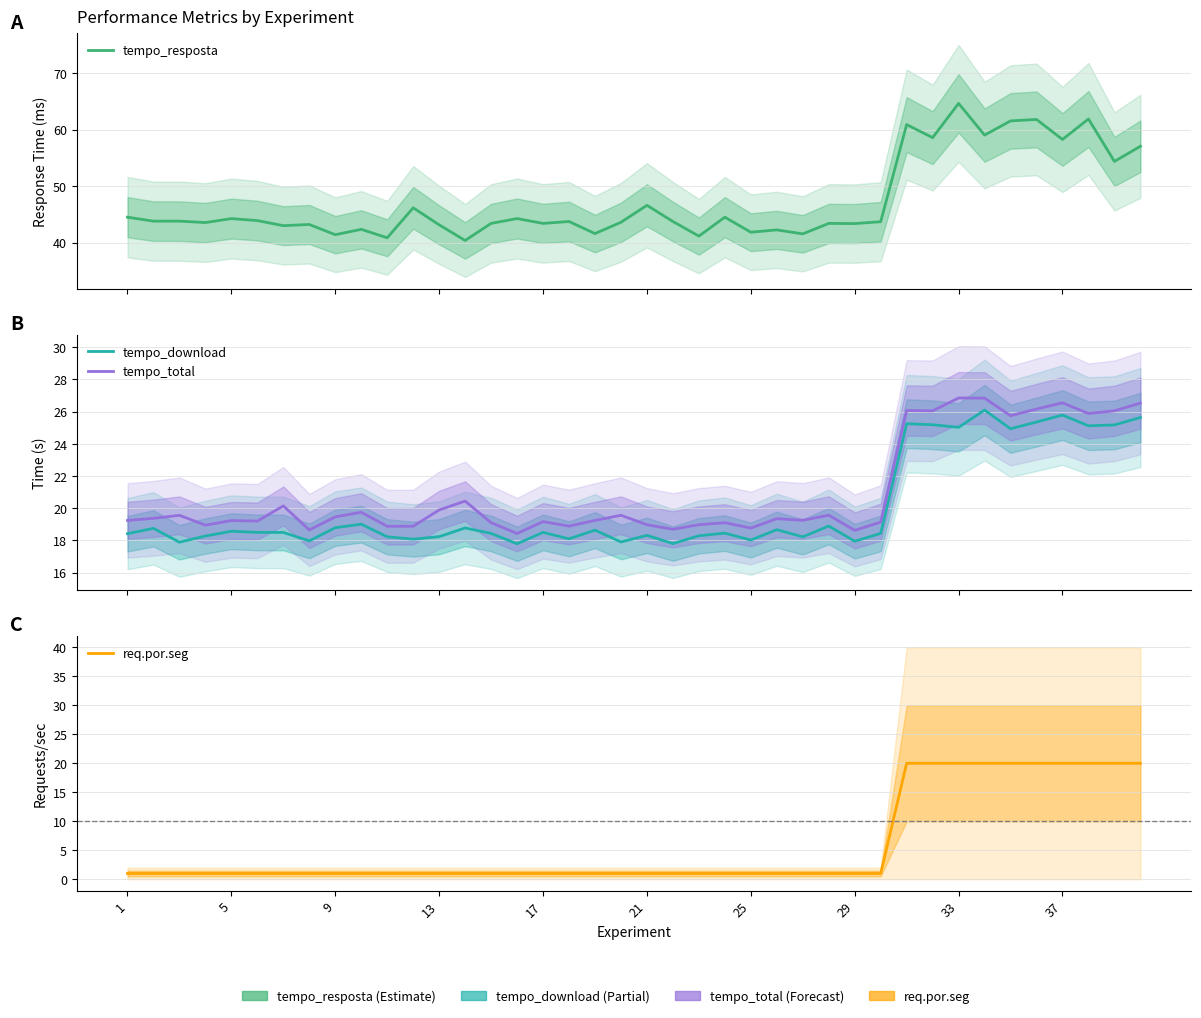

True or false: tempo_download and tempo_resposta intersect in this chart.

False